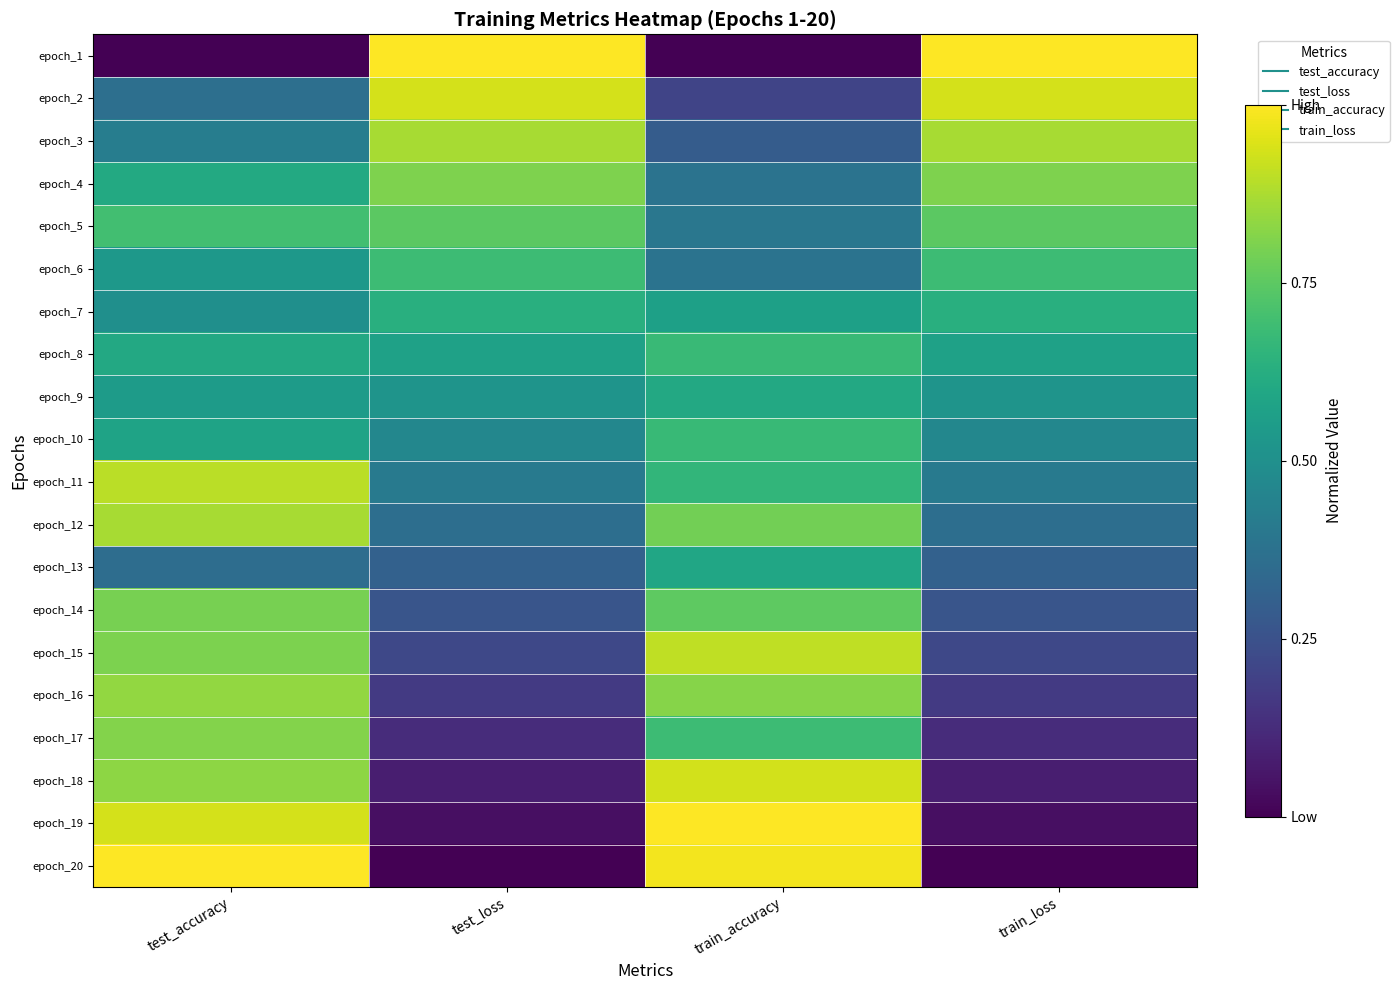

Rank the series at train_accuracy from lowest to highest value.

epoch_1, epoch_2, epoch_3, epoch_6, epoch_4, epoch_5, epoch_7, epoch_13, epoch_9, epoch_11, epoch_10, epoch_8, epoch_17, epoch_14, epoch_12, epoch_16, epoch_15, epoch_18, epoch_20, epoch_19